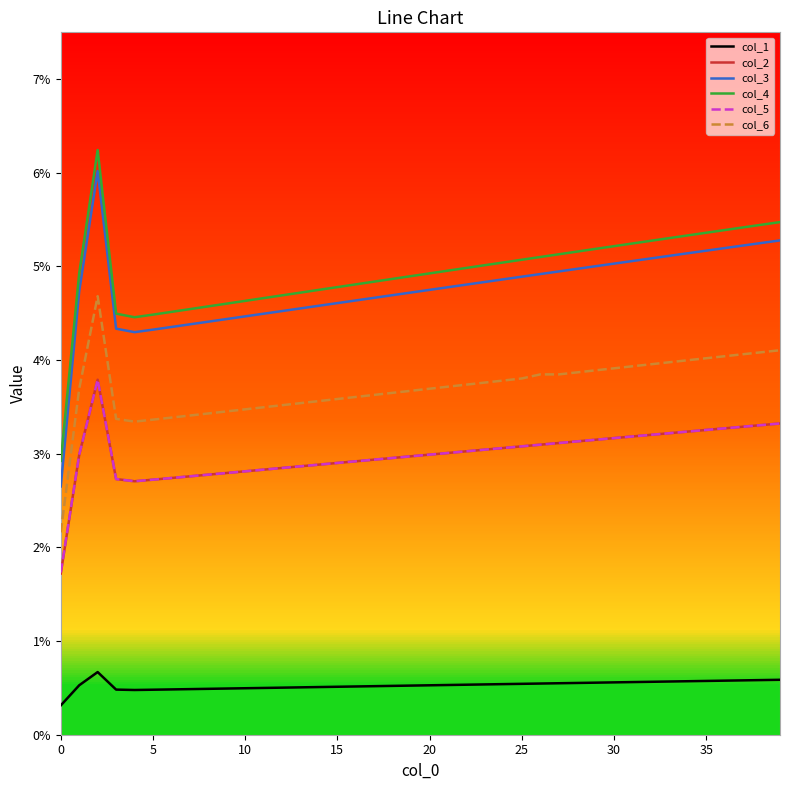

What are all the series names shown in the legend?

col_1, col_2, col_3, col_4, col_5, col_6